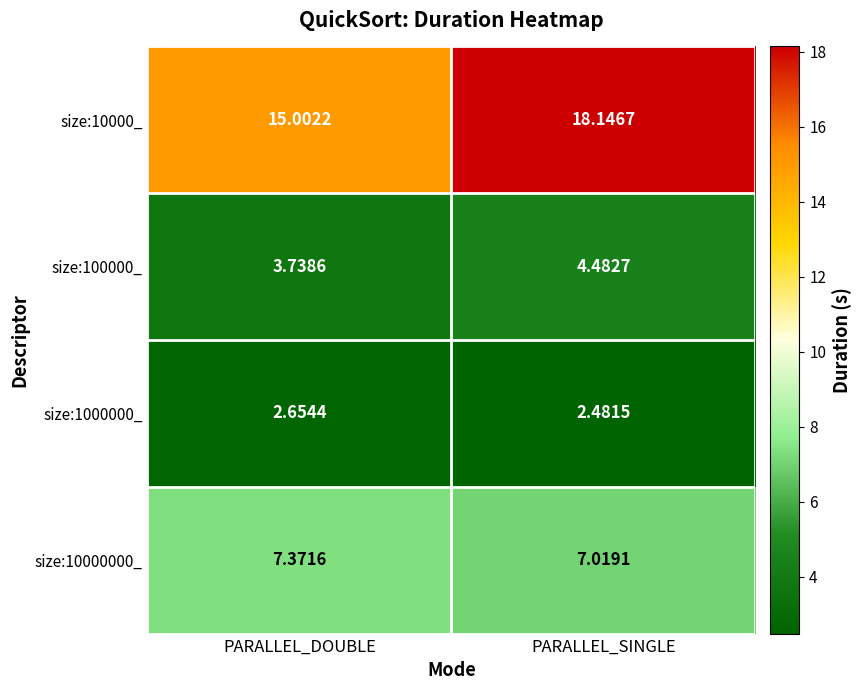

Is the value of size:10000000_ at PARALLEL_DOUBLE greater than the value of size:100000_ at PARALLEL_DOUBLE?

Yes